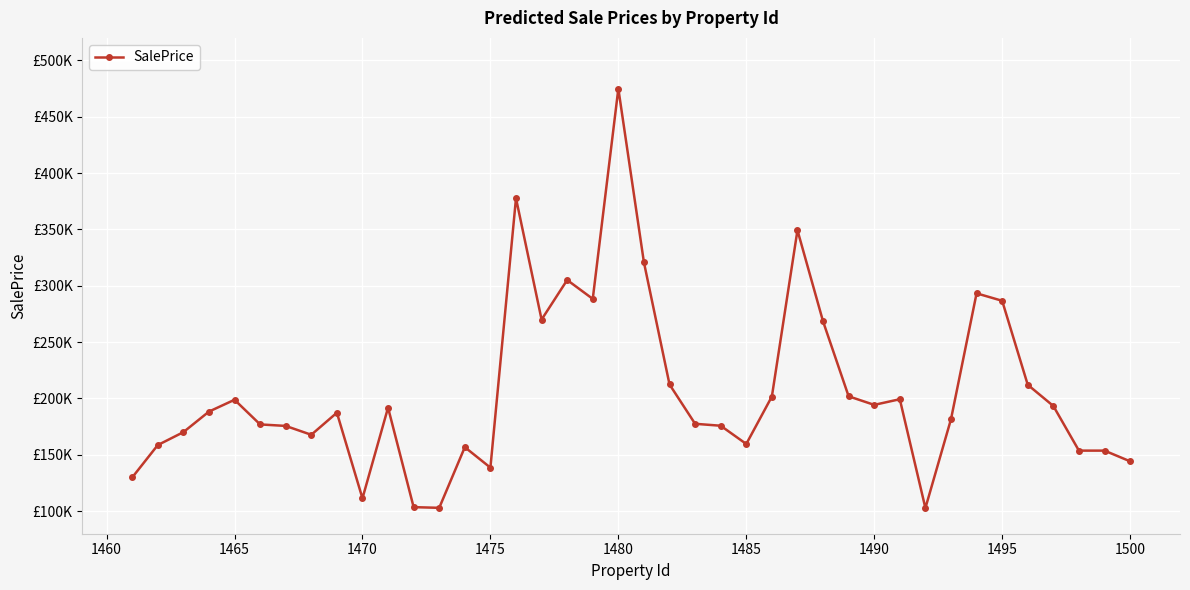

What is the sum of all values?

8258217.5